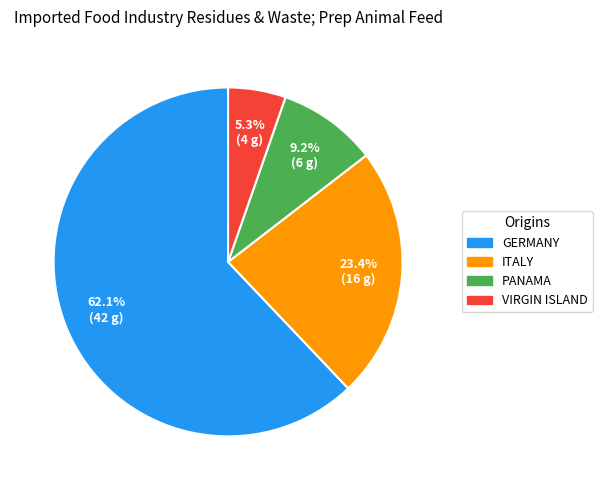

Rank the categories by value from highest to lowest.

GERMANY, ITALY, PANAMA, VIRGIN ISLAND